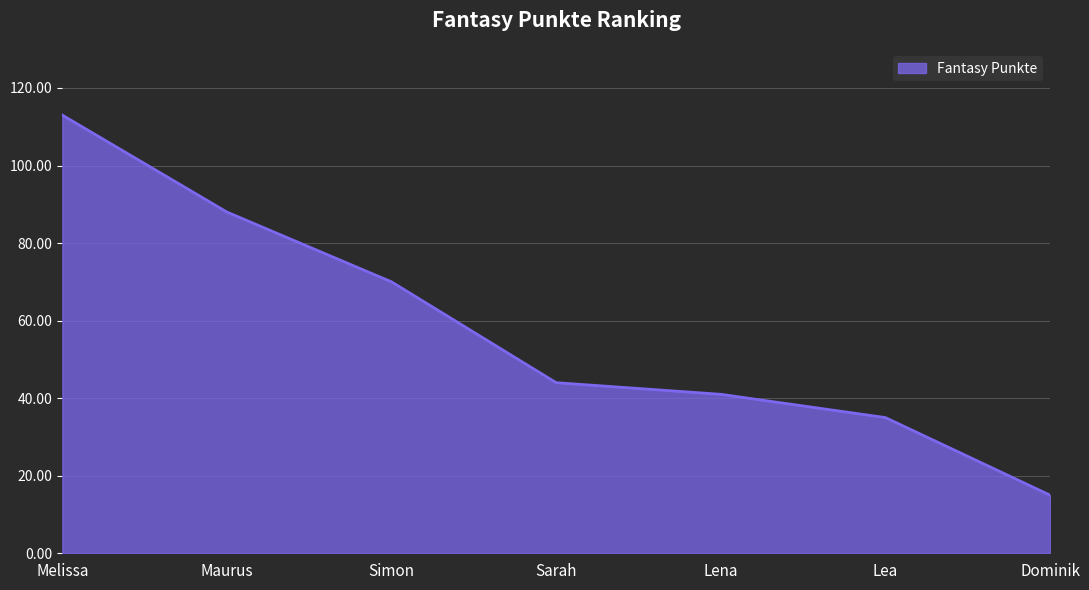

What is the smallest value displayed?

15